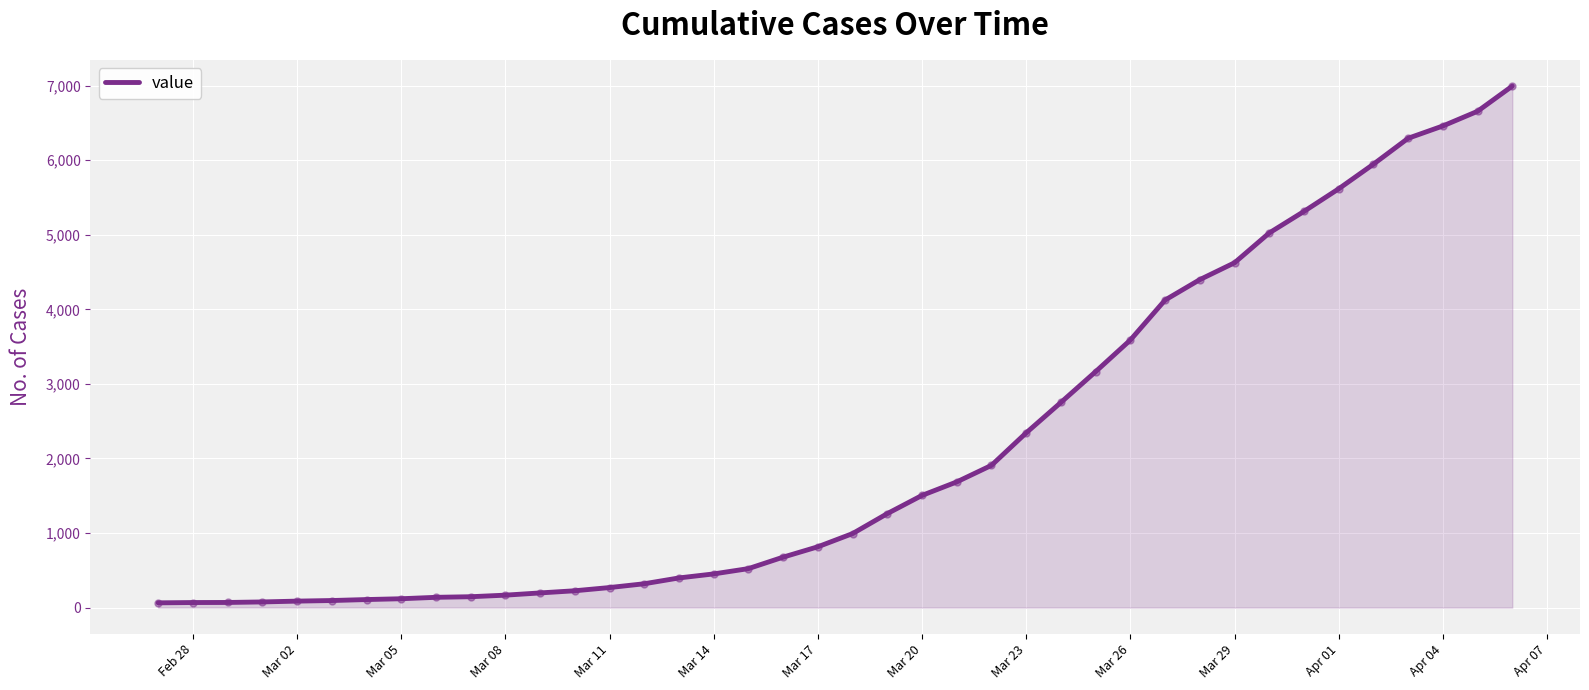

What is the difference between the maximum and minimum values?

6931